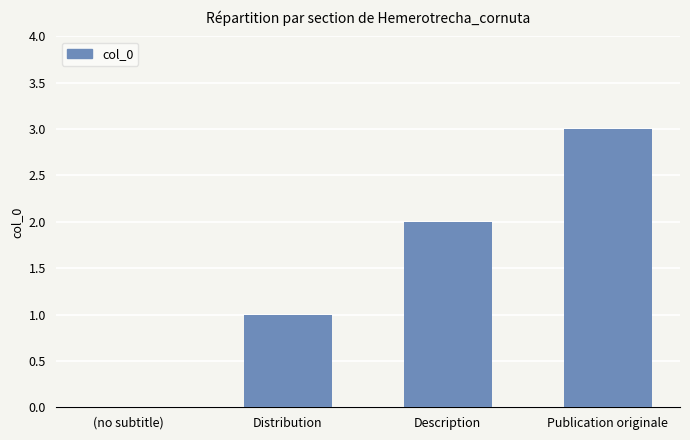

How many values are above zero?

3